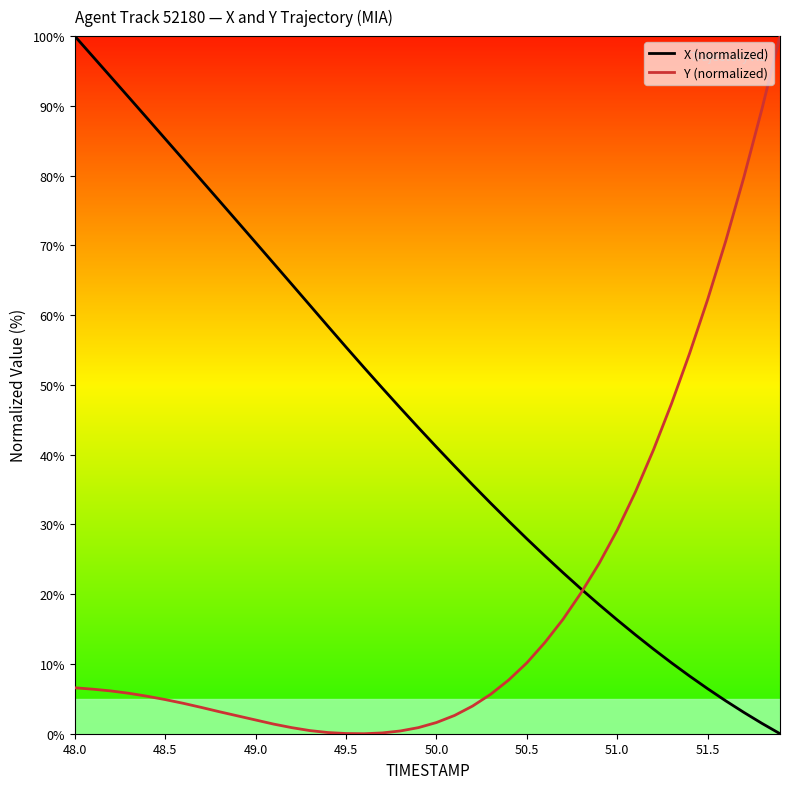

True or false: X (normalized) has more than 0 interior local peaks.

False